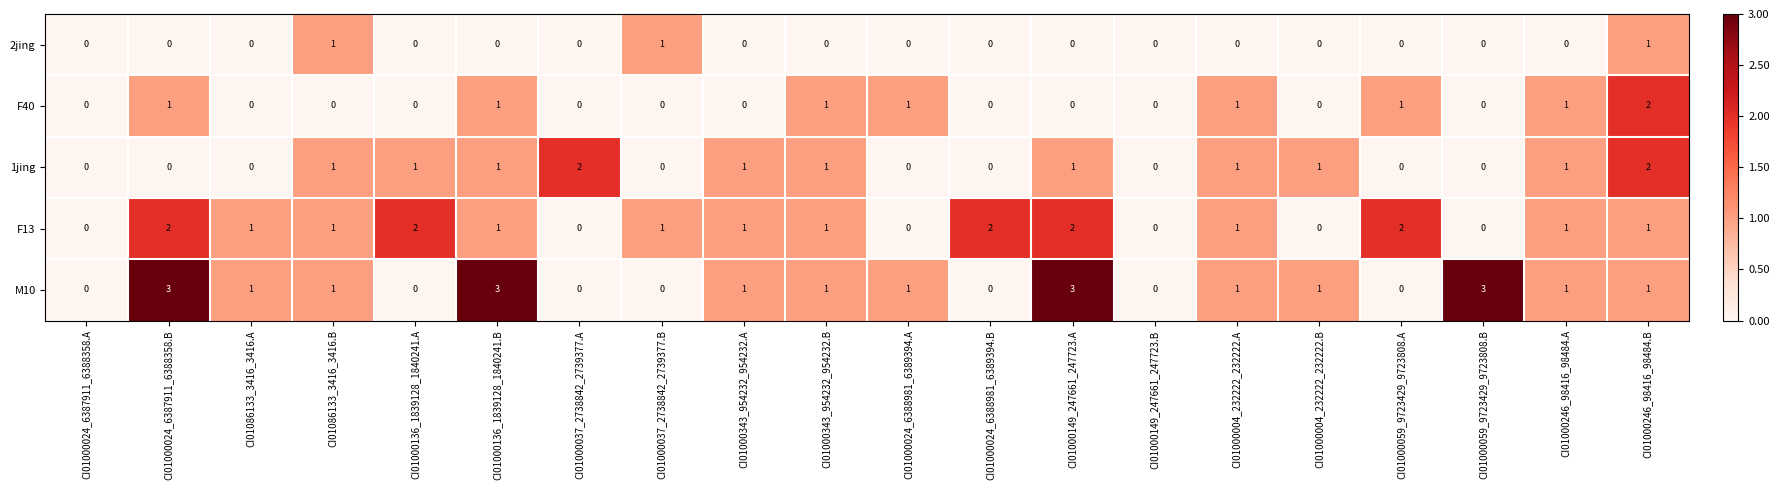

What is the total value across all series at CI01000004_232222_232222.A?

4